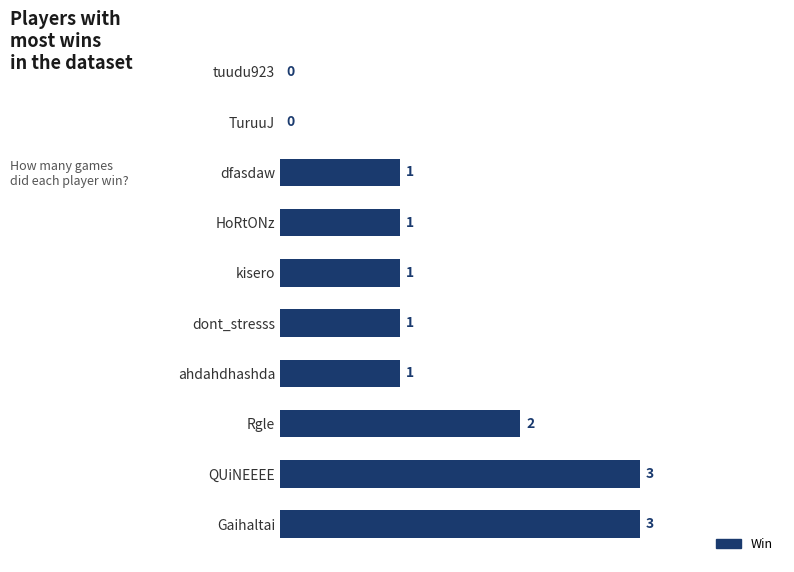

What is the ratio of the value at ahdahdhashda to the value at Rgle?

0.5